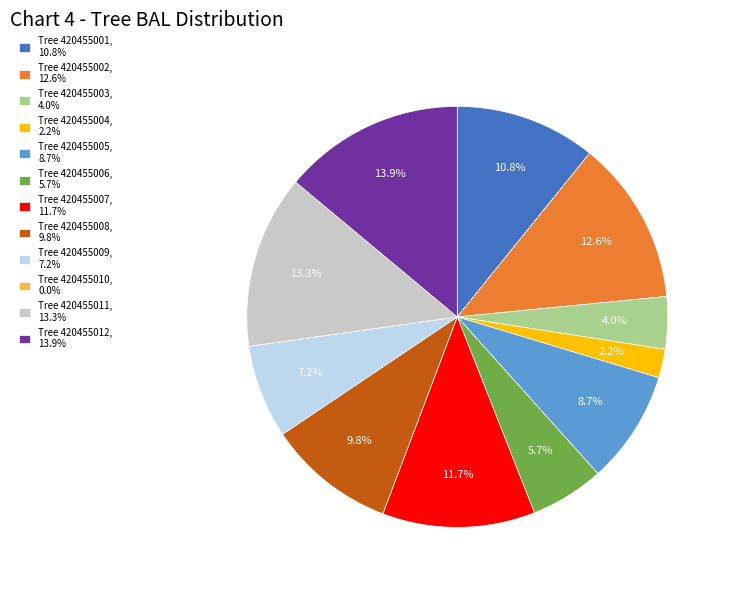

To the nearest percent, what is the difference between the largest and smallest slice percentages?

14%